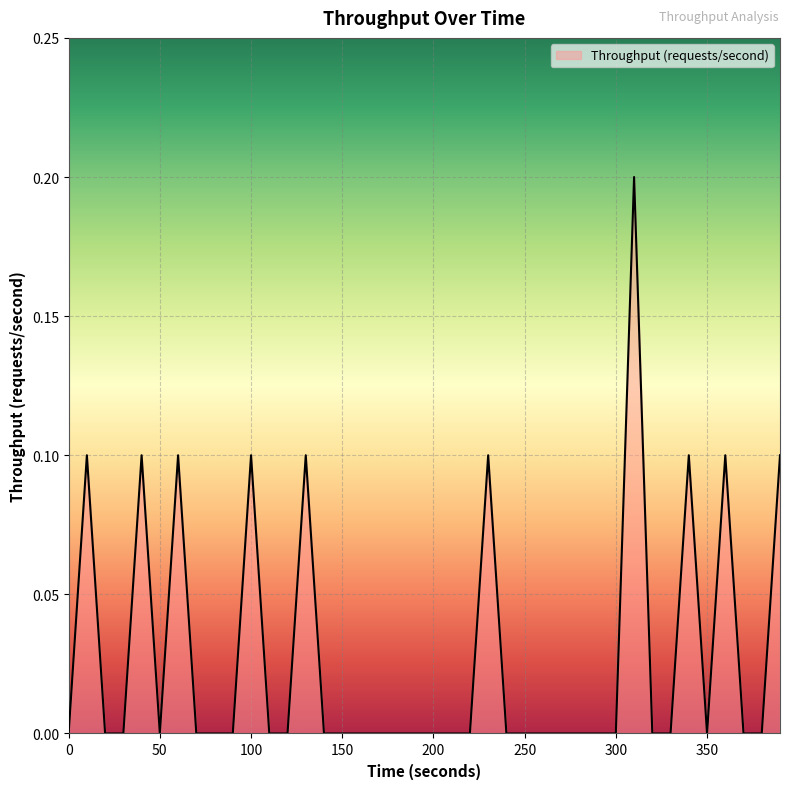

How many lines are shown in the chart?

1